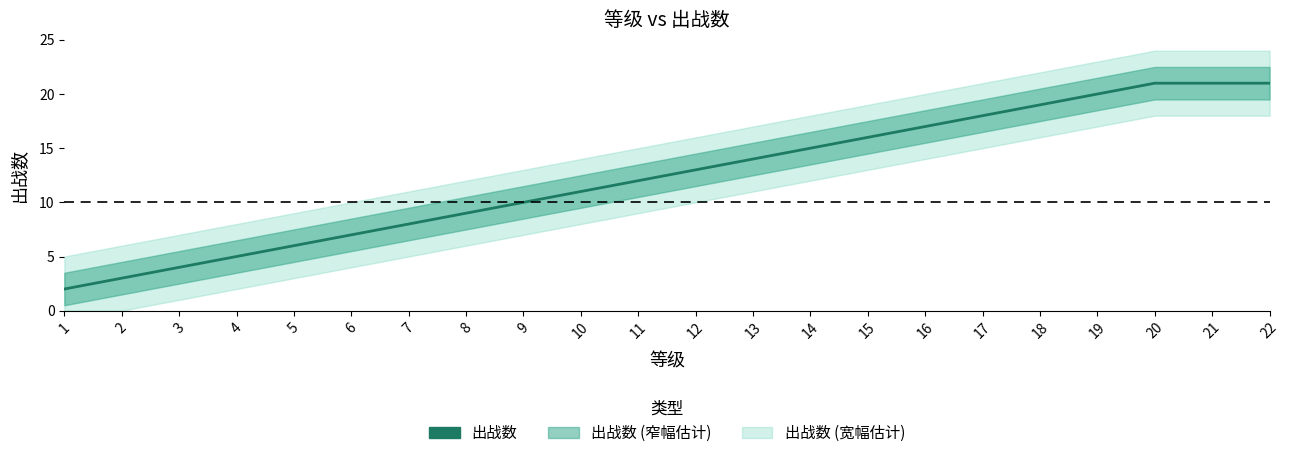

What is the change in value from 3 to 4?

+1